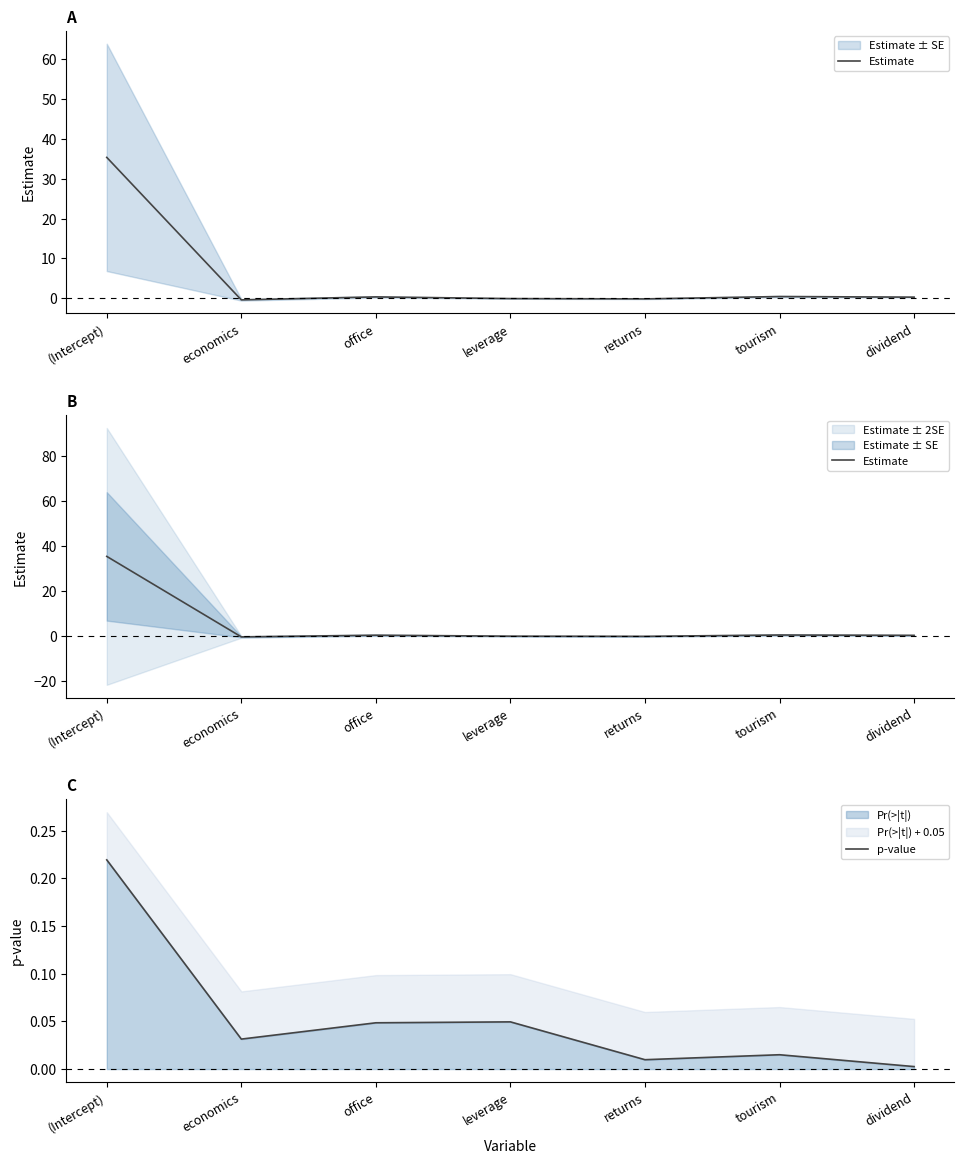

List the series in order of their peak value, highest first.

Estimate, p-value